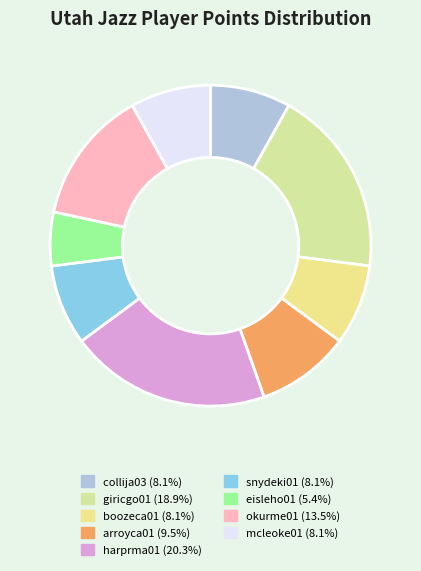

To the nearest percent, what is the combined percentage of snydeki01 and okurme01?

22%